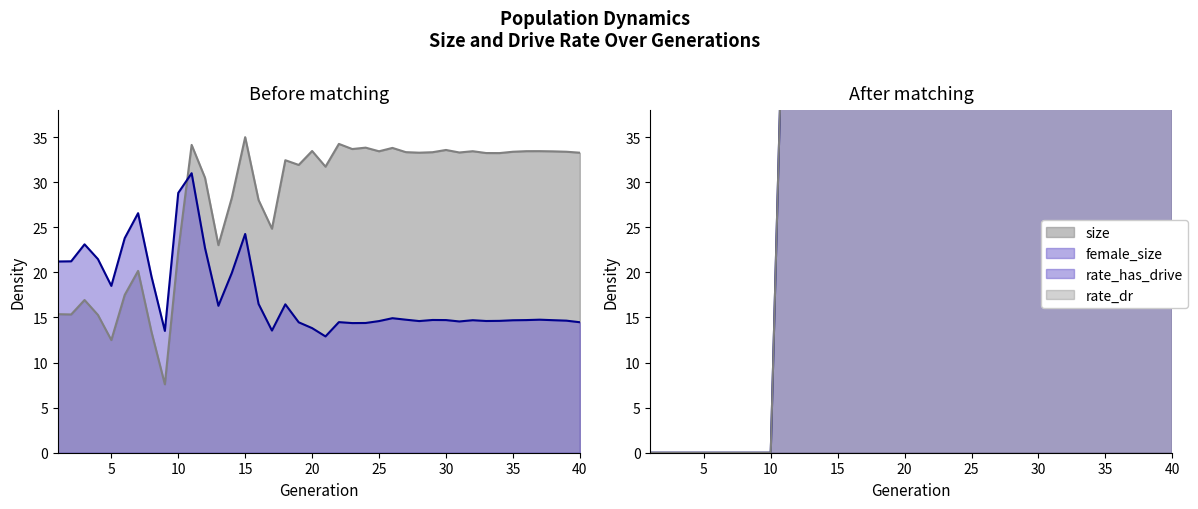

Is it true that female_size equals 18.1 at 17?

False